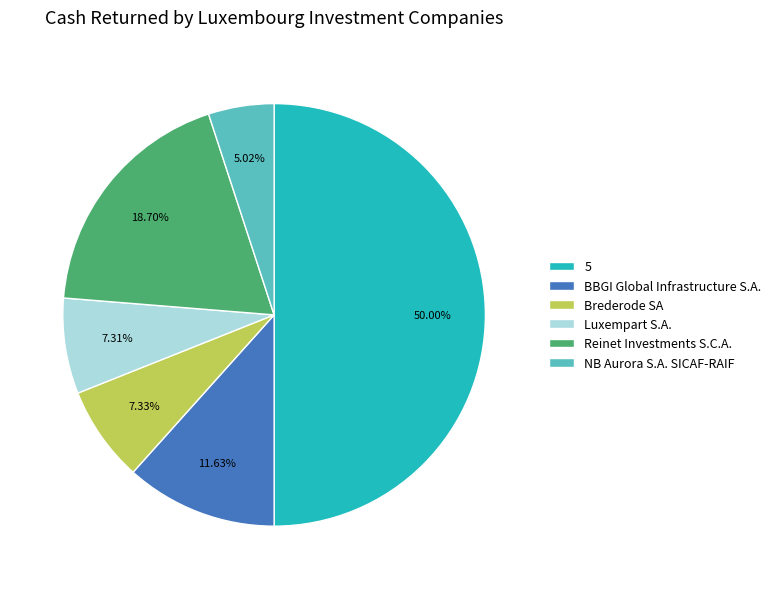

To the nearest percent, what is the average slice percentage?

17%